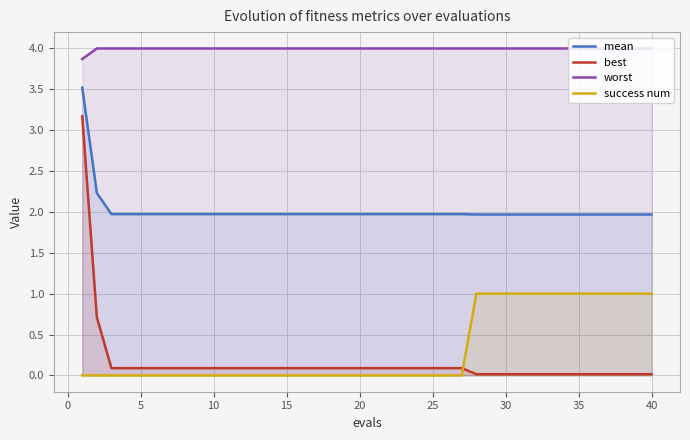

List the series in order of their peak value, highest first.

worst, mean, best, success num